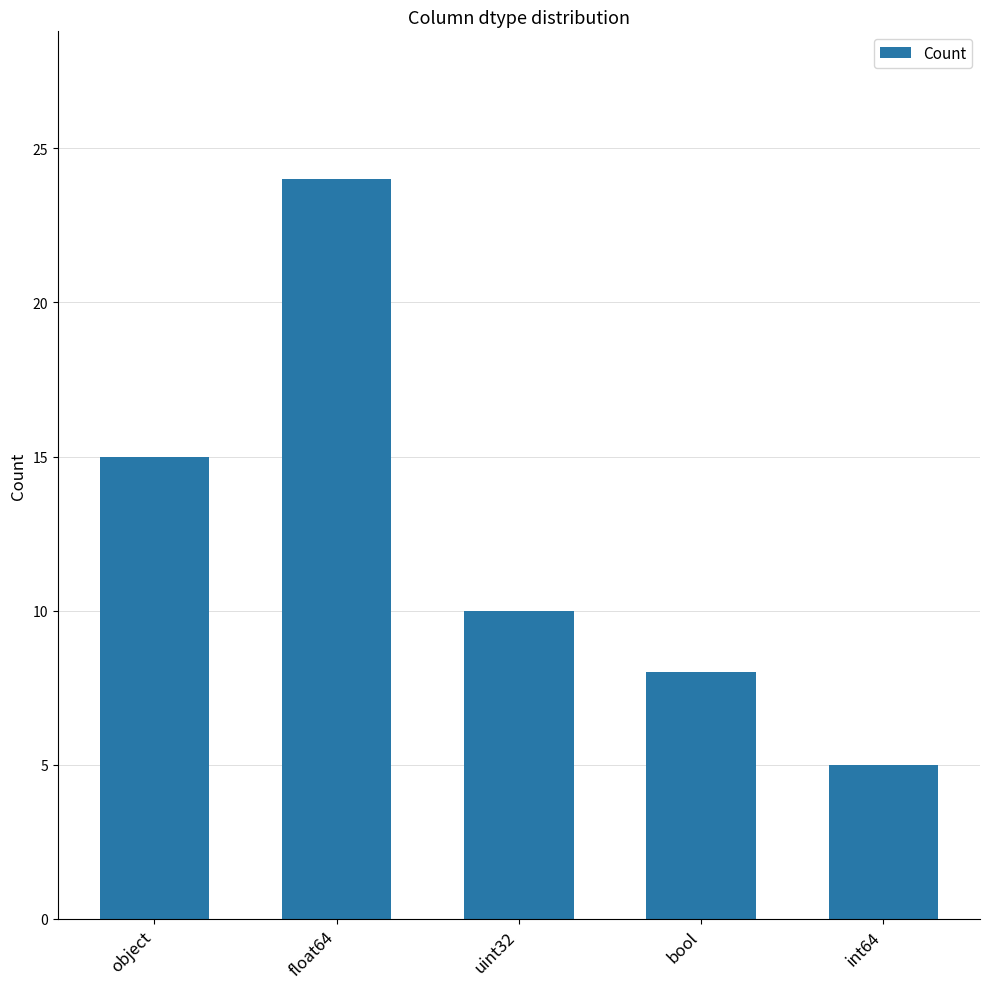

How many data points are less than 10?

2